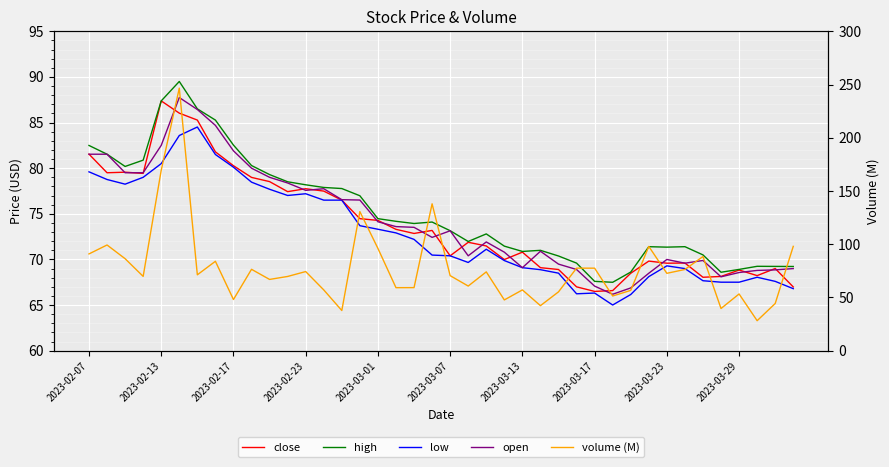

Which series has the largest range (max minus min)?

volume (M)